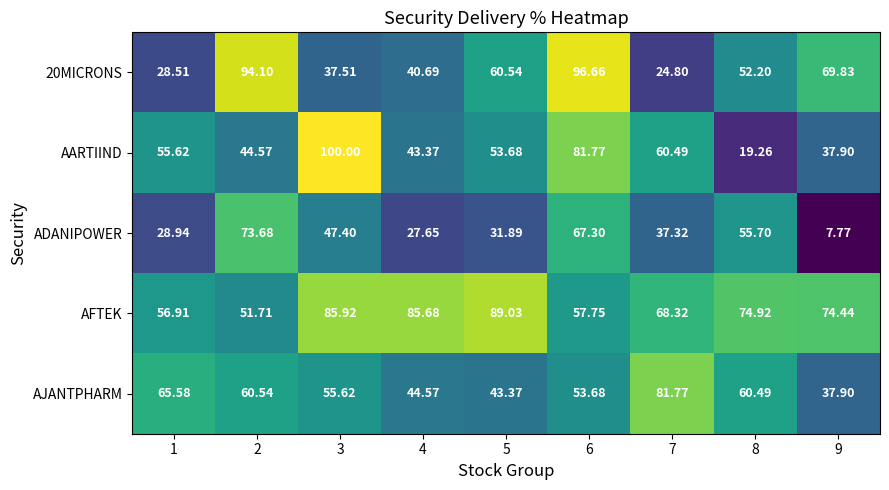

Which series has the largest range (max minus min)?

AARTIIND